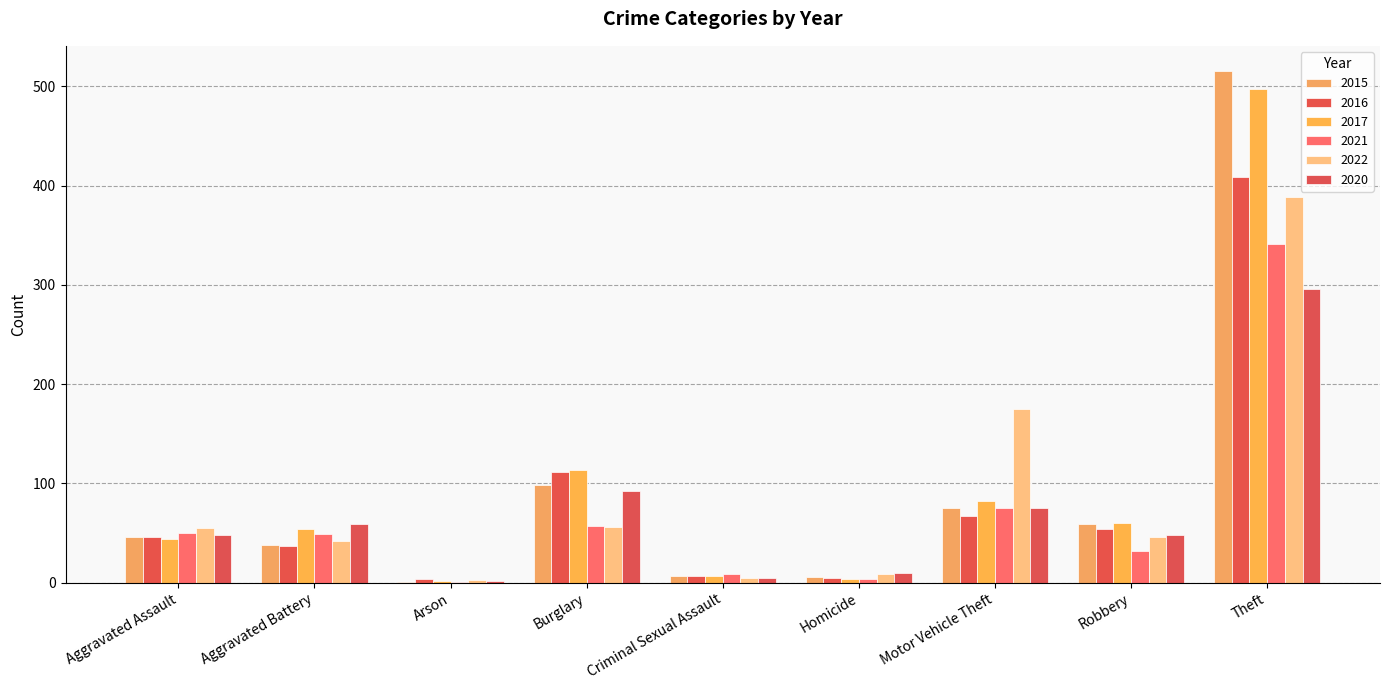

True or false: 2022 has a value of 42 at Aggravated Battery.

True